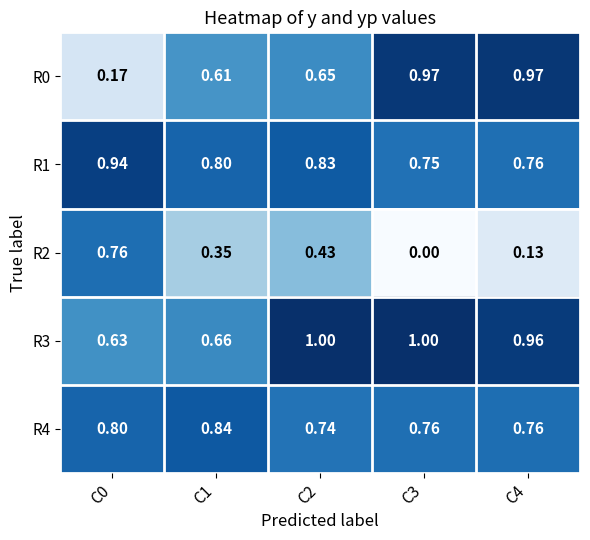

What is the greatest value displayed?

1.0